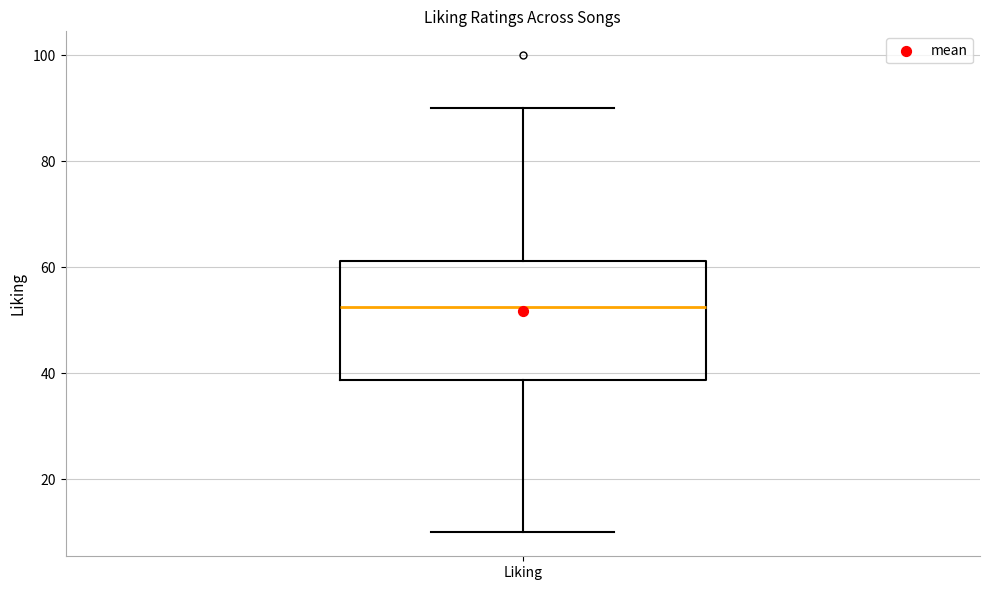

Where does the upper whisker of the box for Liking end on the y-axis? The values are not printed on the chart, so give them approximately, as read against the axis.

90